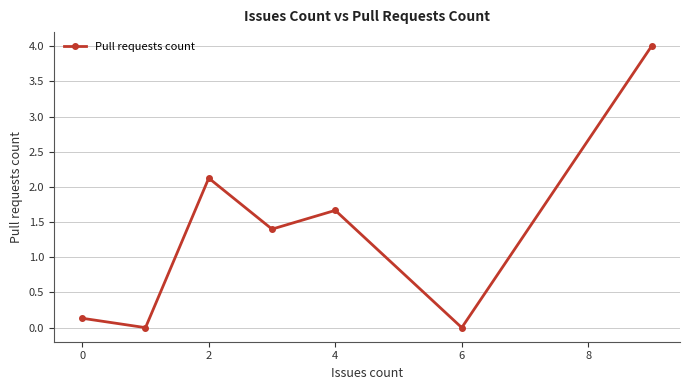

What is the value of the 4th point from the left?

1.4